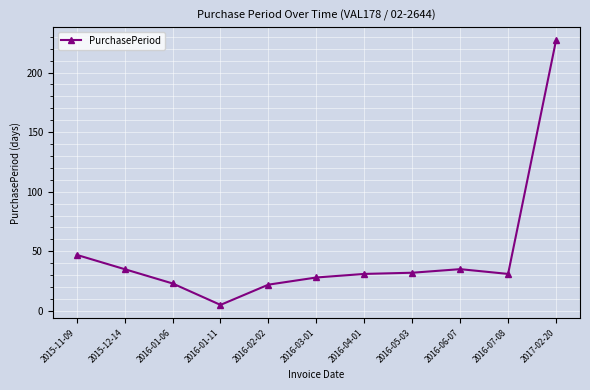

What is the sum of all values?

516